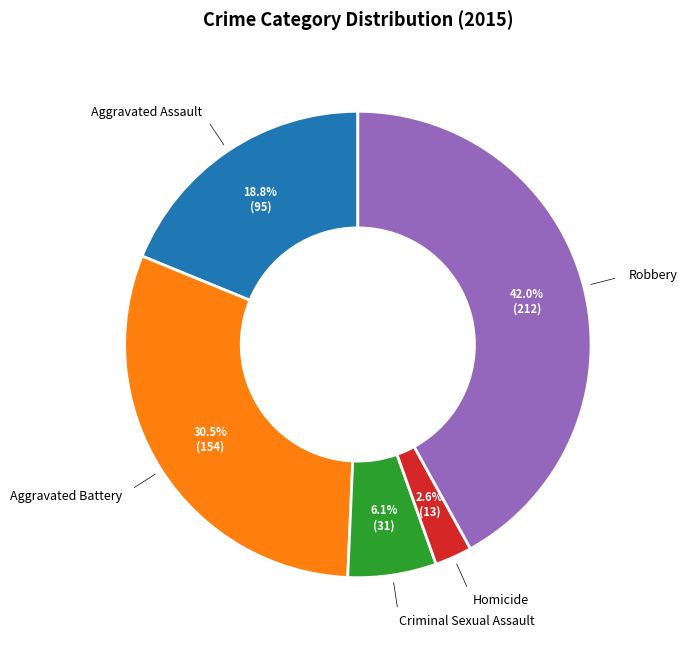

What is the largest slice in the pie chart?

Robbery